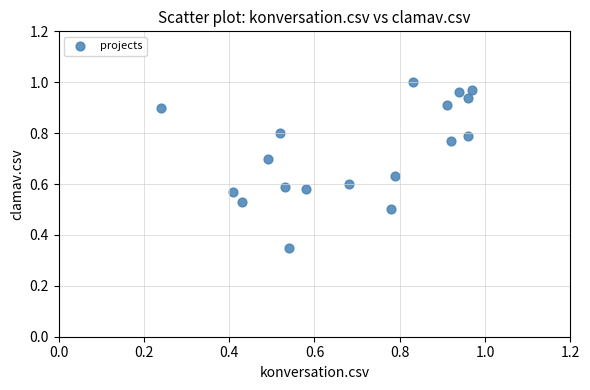

What is the range of X values (max minus min)?

0.7